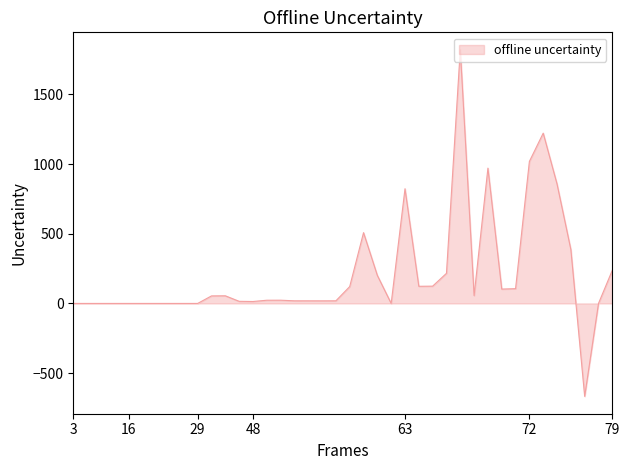

What is the greatest value displayed?

1821.0